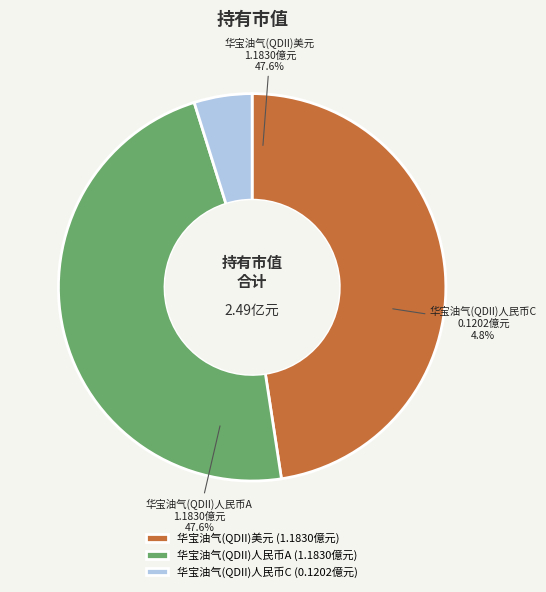

Is the sum of 华宝油气(QDII)人民币C and 华宝油气(QDII)人民币A greater than half?

Yes